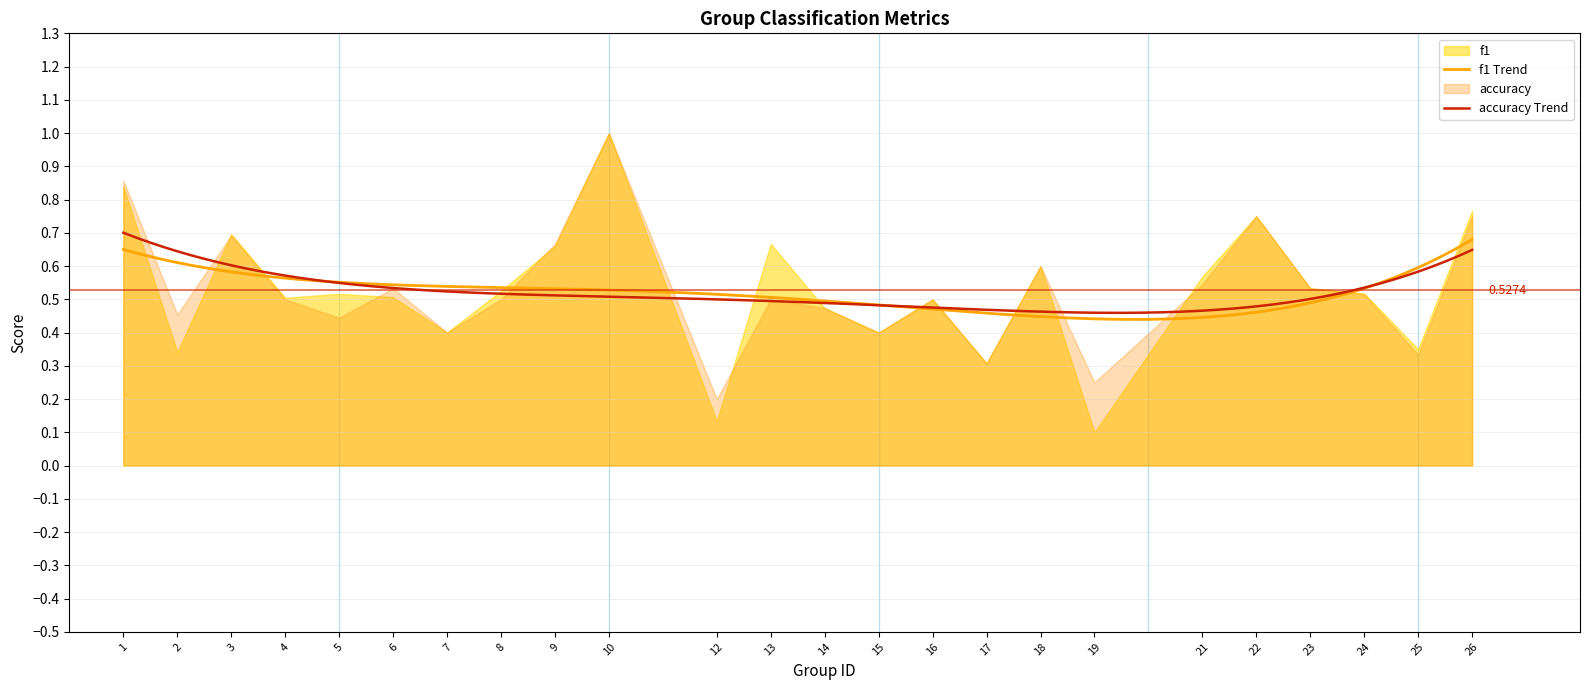

How many intersections are there between accuracy and f1?

5